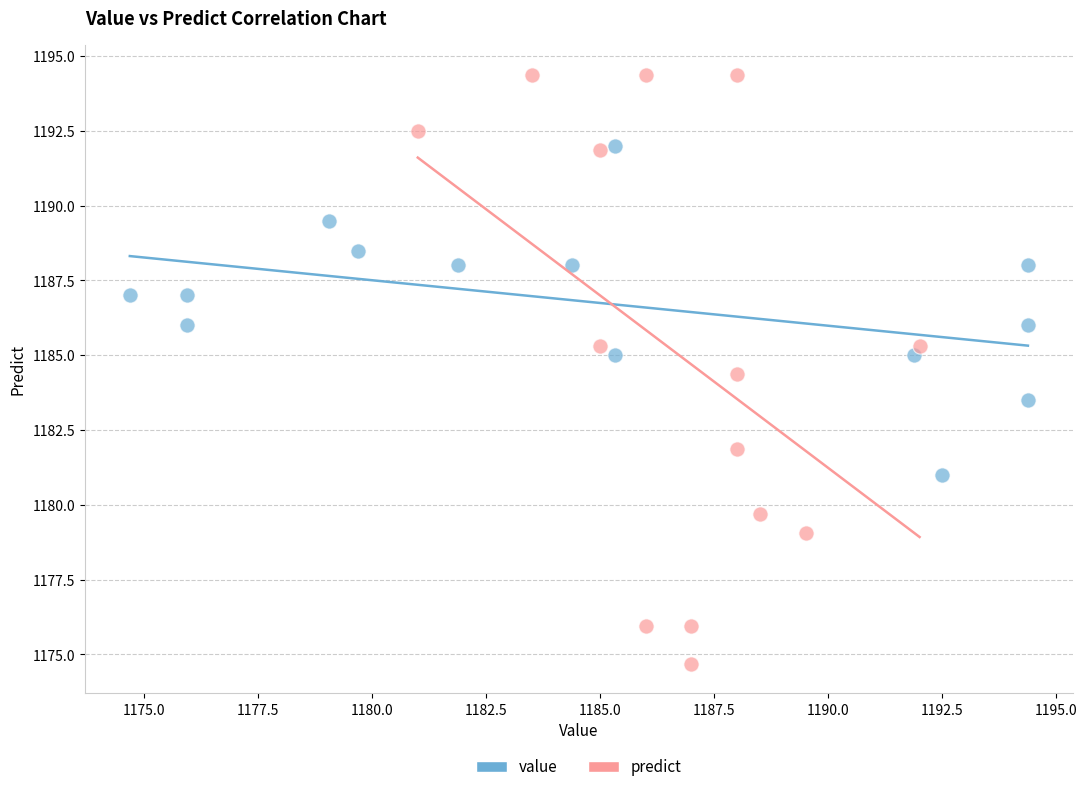

Which series reaches the minimum Y coordinate?

predict